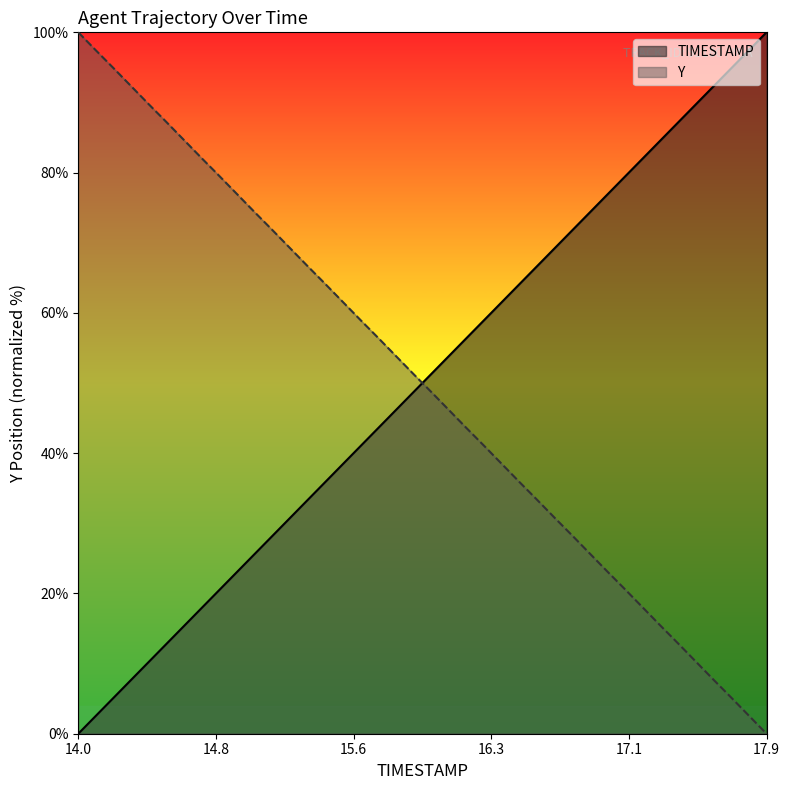

True or false: TIMESTAMP has more than 2 interior local peaks.

False